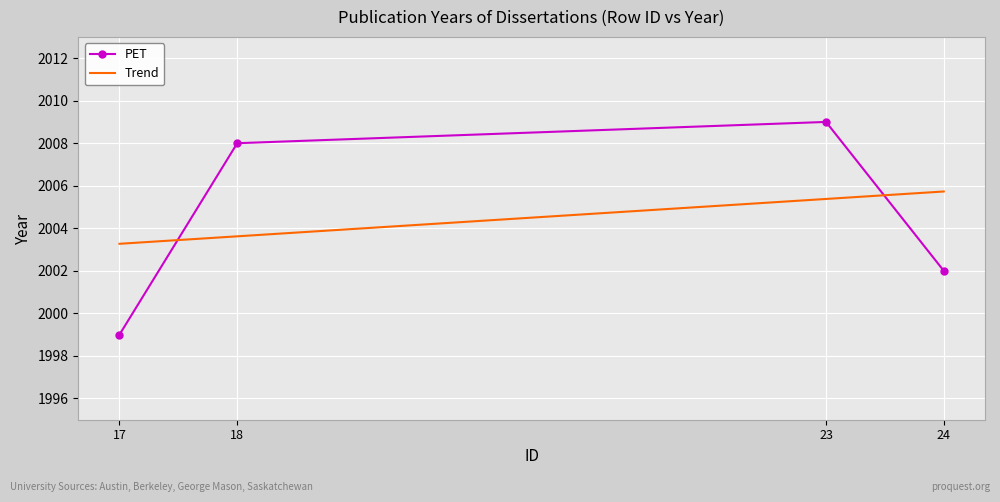

How many Trend values are between 2003 and 2005?

2